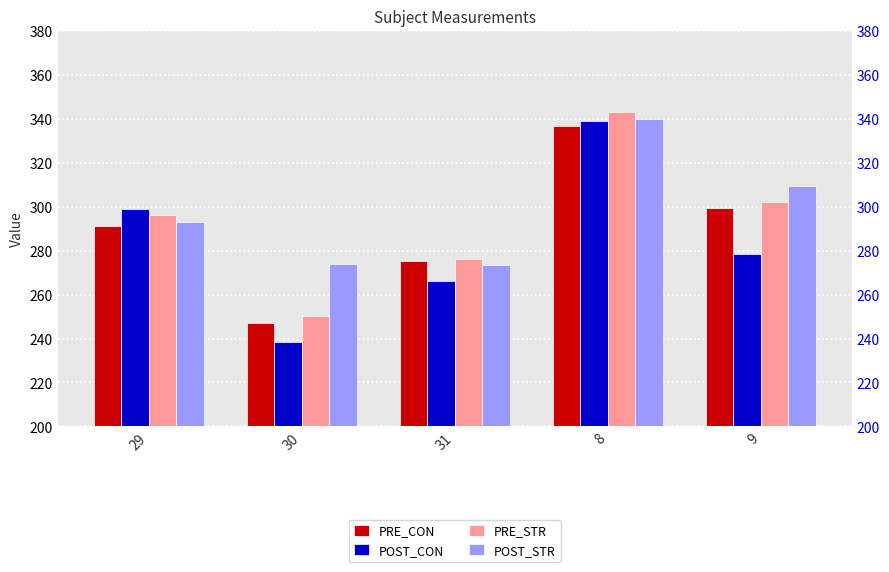

What are all the series names shown in the legend?

PRE_CON, POST_CON, PRE_STR, POST_STR